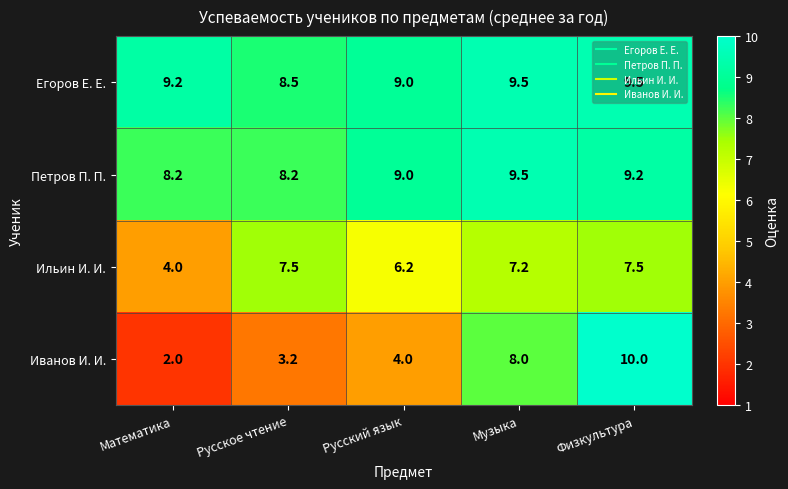

Which category has the highest value across all series?

Физкультура